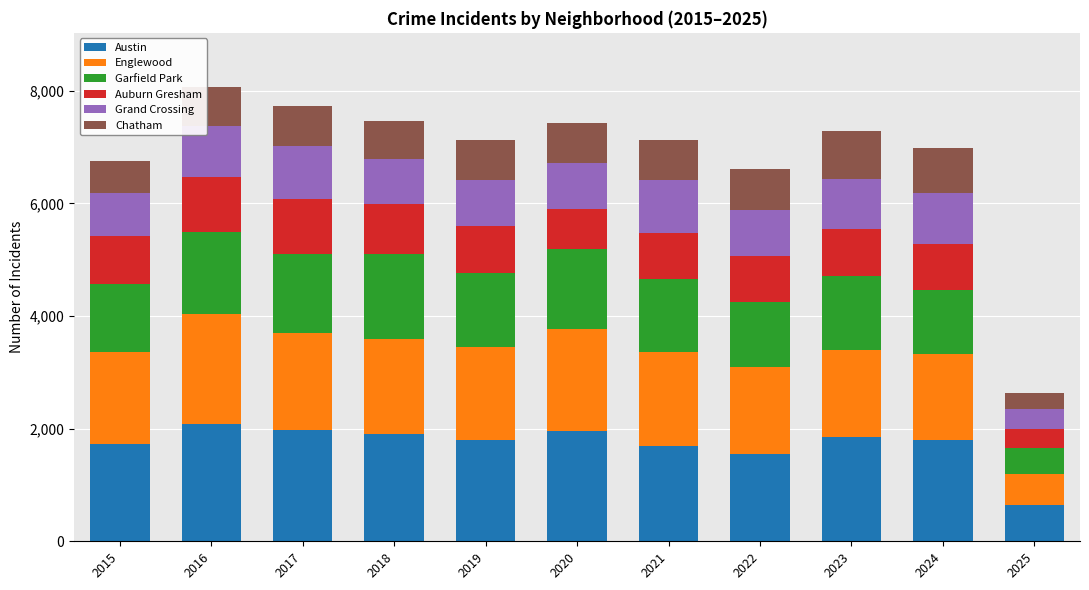

What is the total value across all series at 2019?

7125